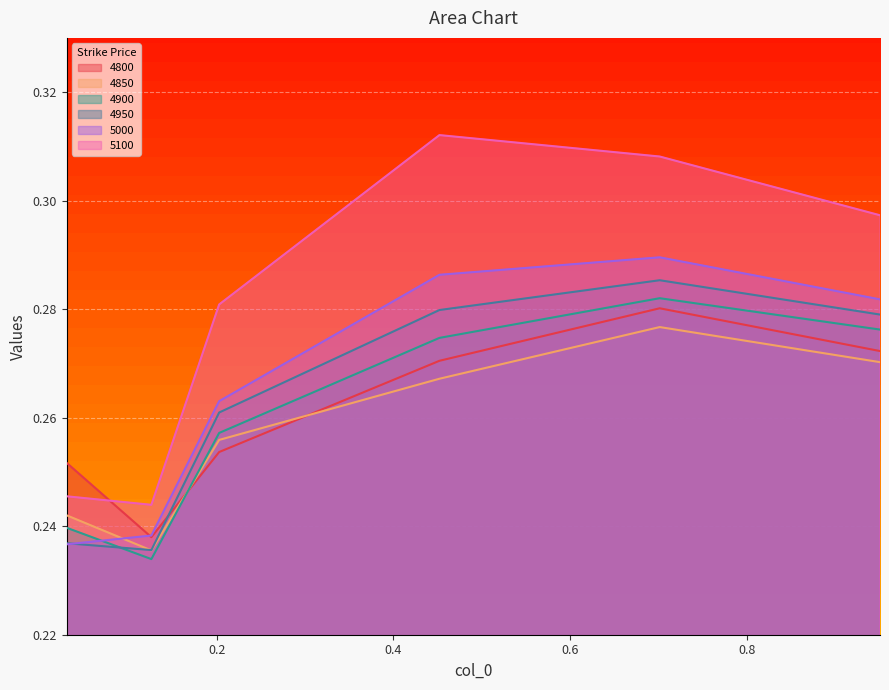

Rank the series at 0.4520547945205479 from highest to lowest value.

5100, 5000, 4950, 4900, 4800, 4850